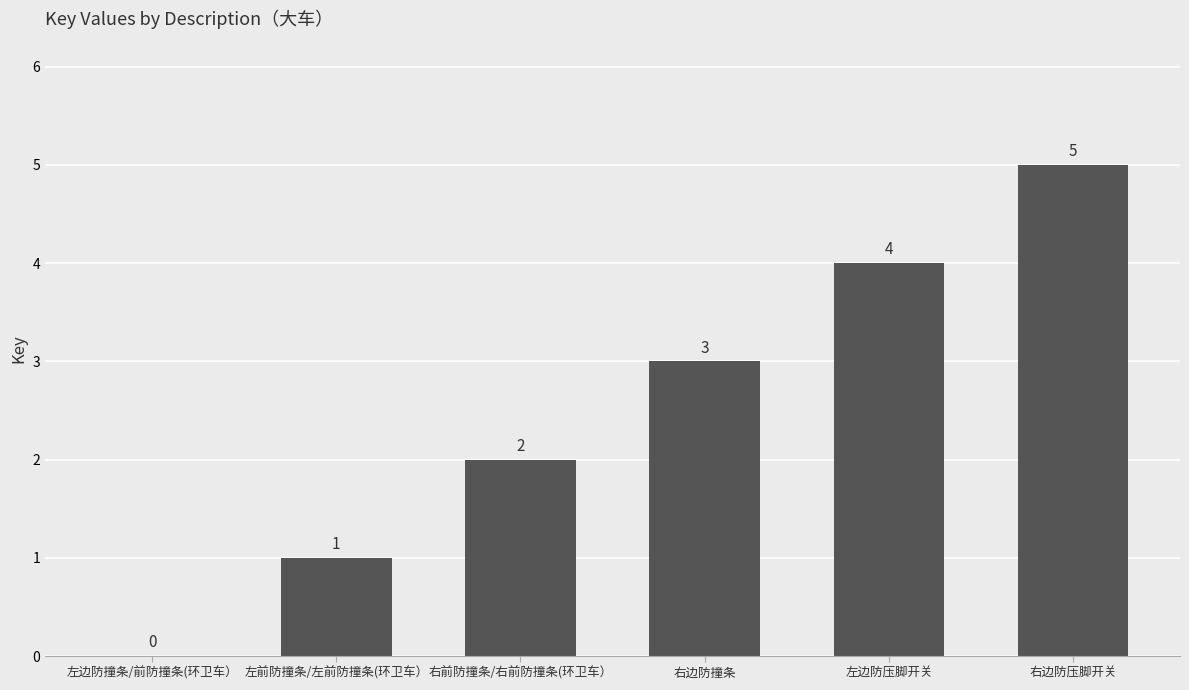

What is the sum of all values?

15